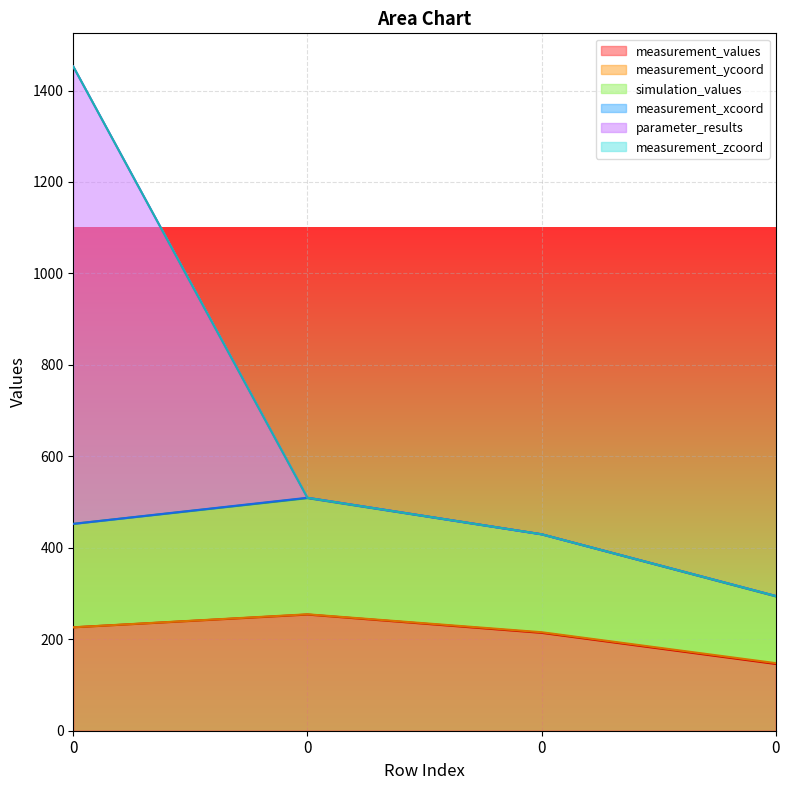

What is the difference between the second highest and minimum values in the simulation_values series?

158.4